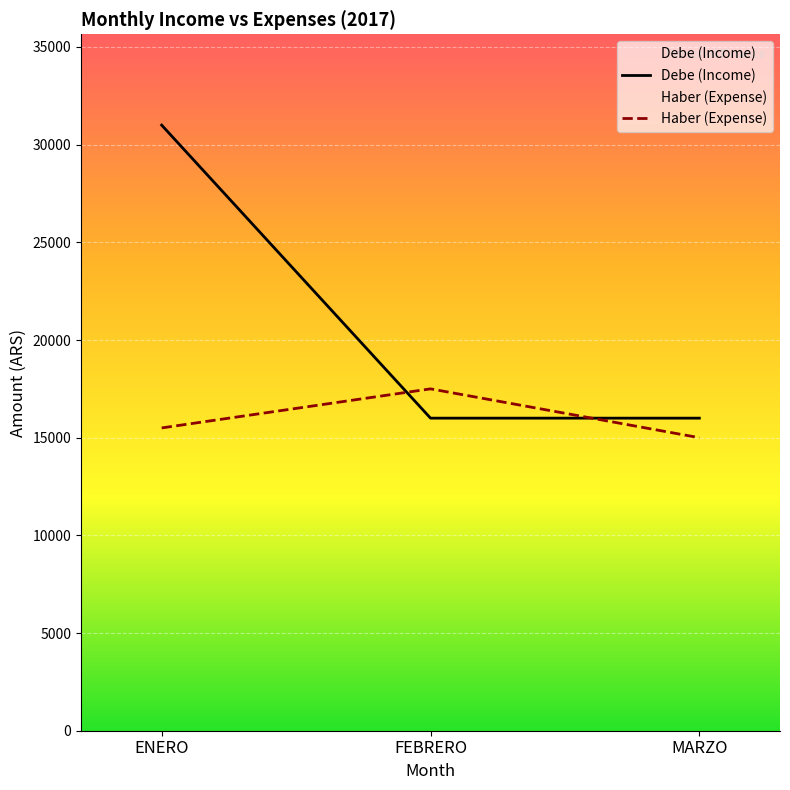

At which label does Haber (Expense) reach its peak?

FEBRERO